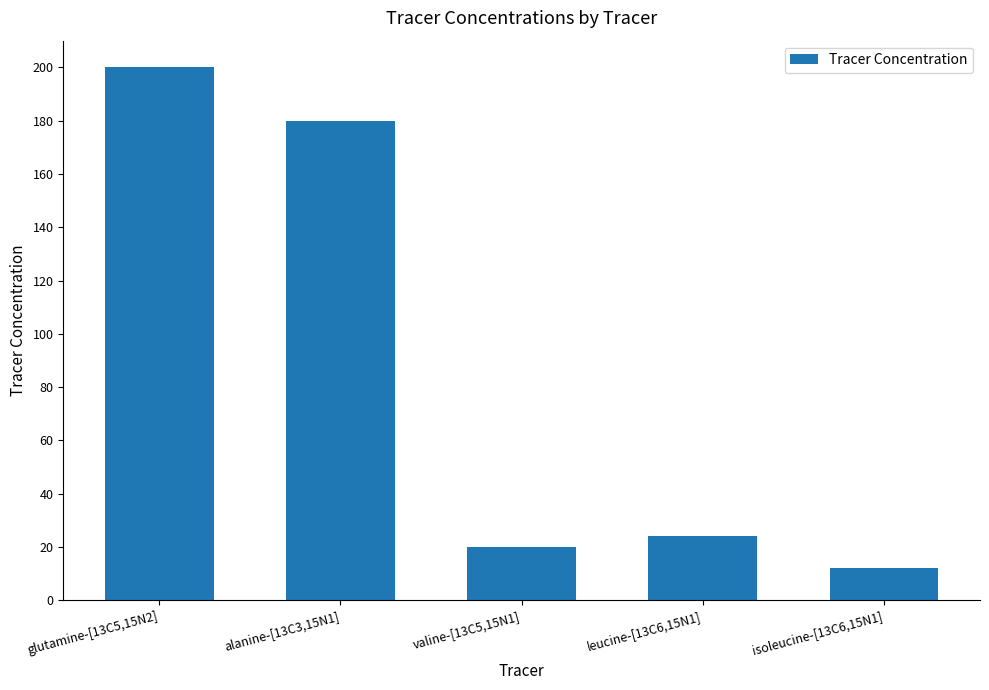

Does the chart contain stacked bars?

No